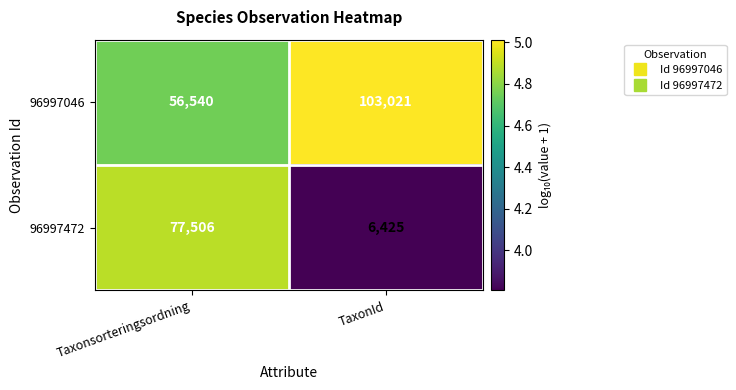

At which category is the sum across all series the highest?

Taxonsorteringsordning